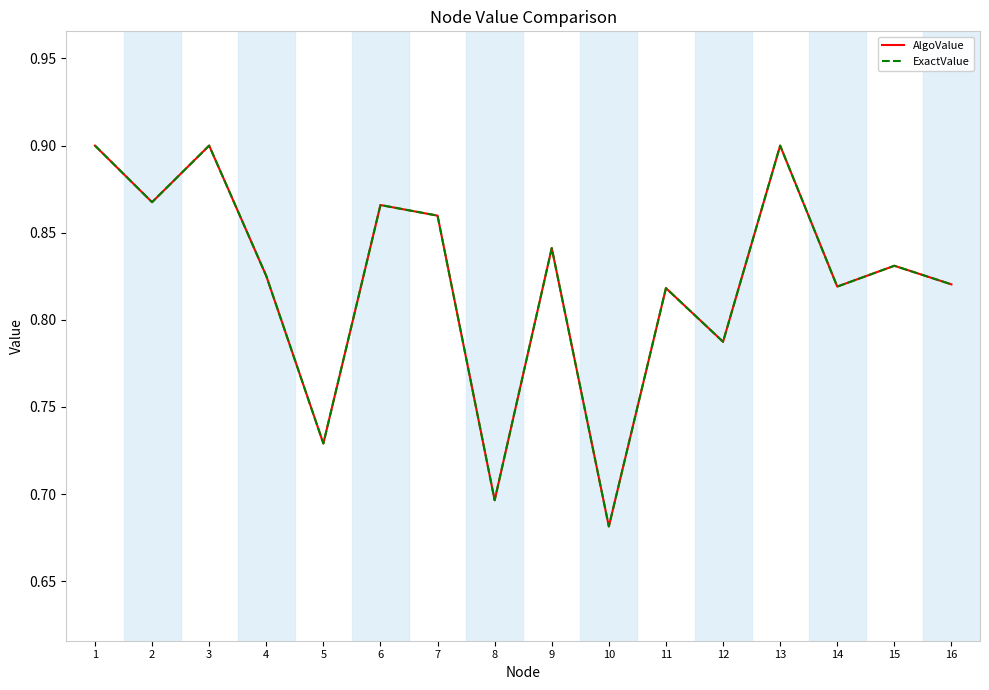

Does the chart display data point markers on the line(s)?

No